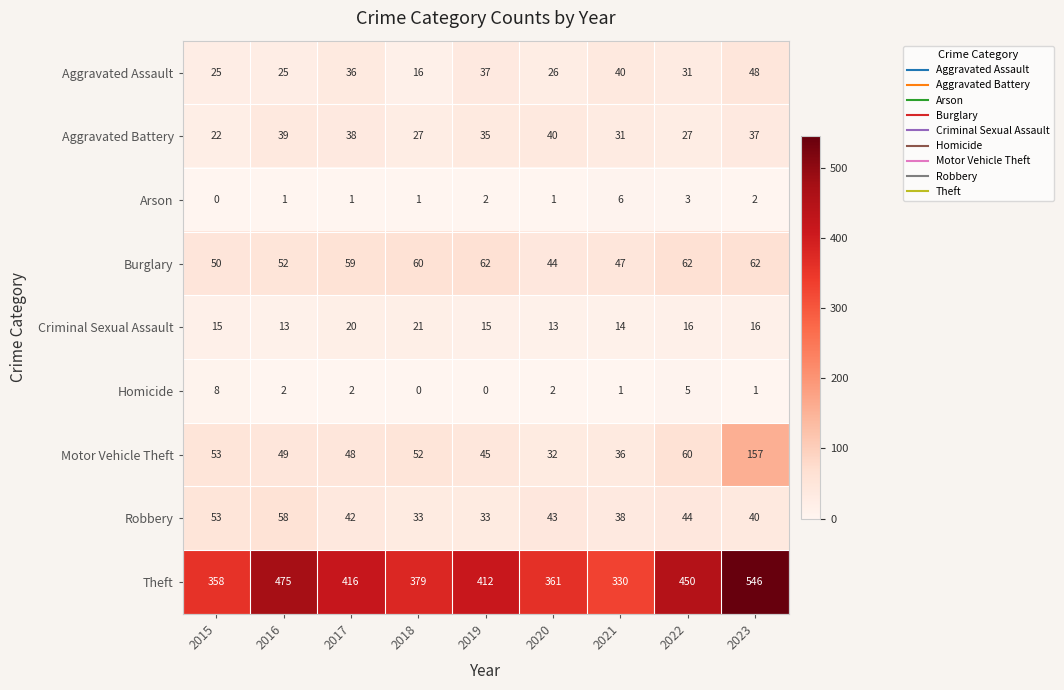

How many values in Arson are above zero?

8